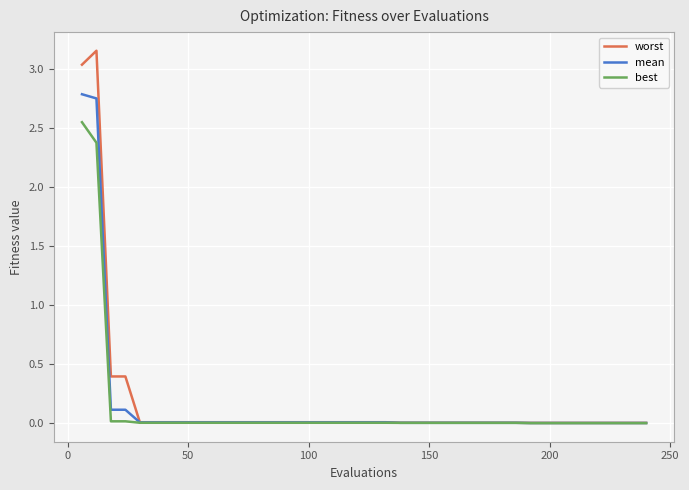

Which series has the widest spread of values?

worst